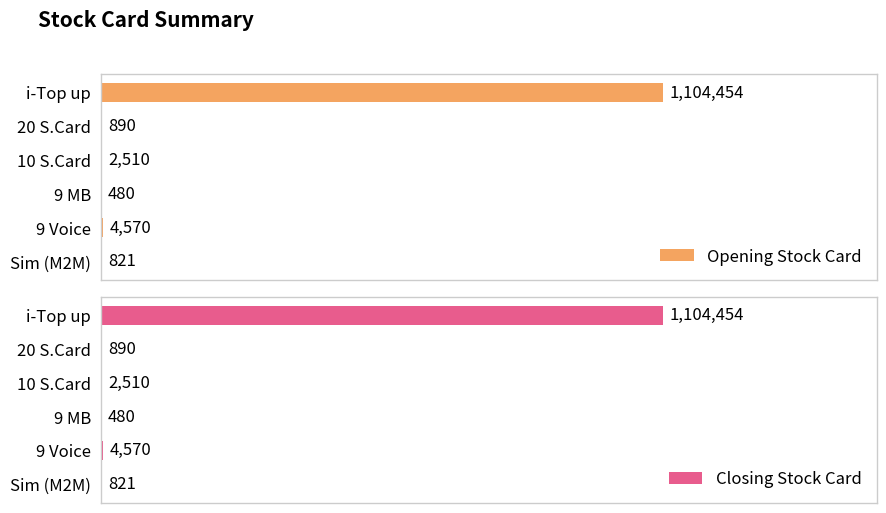

How many values in the Closing Stock Card series are below 2510?

3